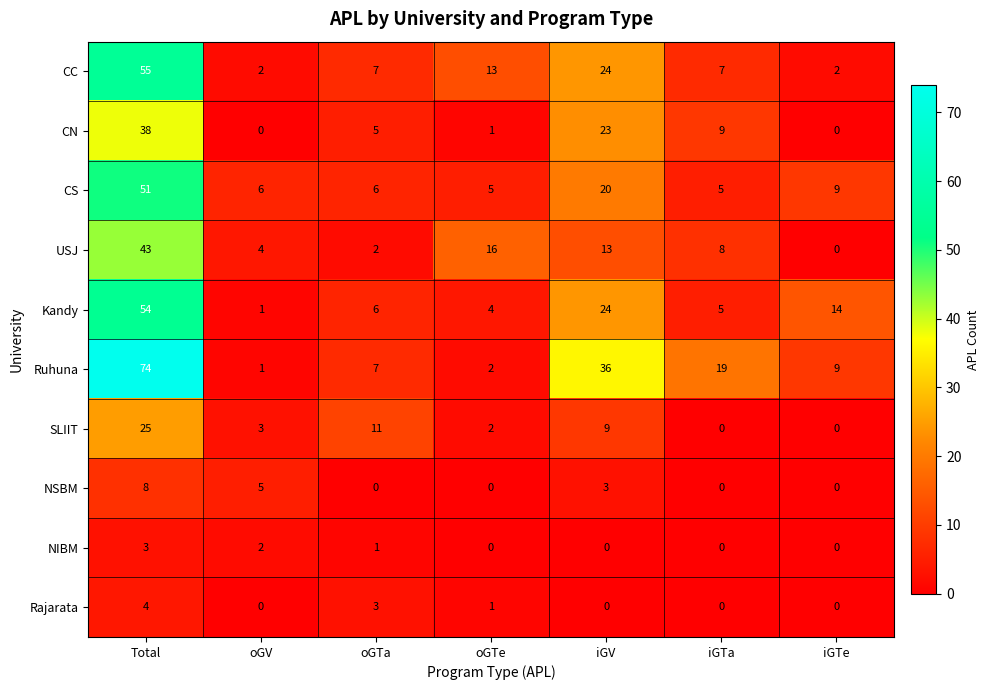

At how many categories does at least one series exceed 67?

1